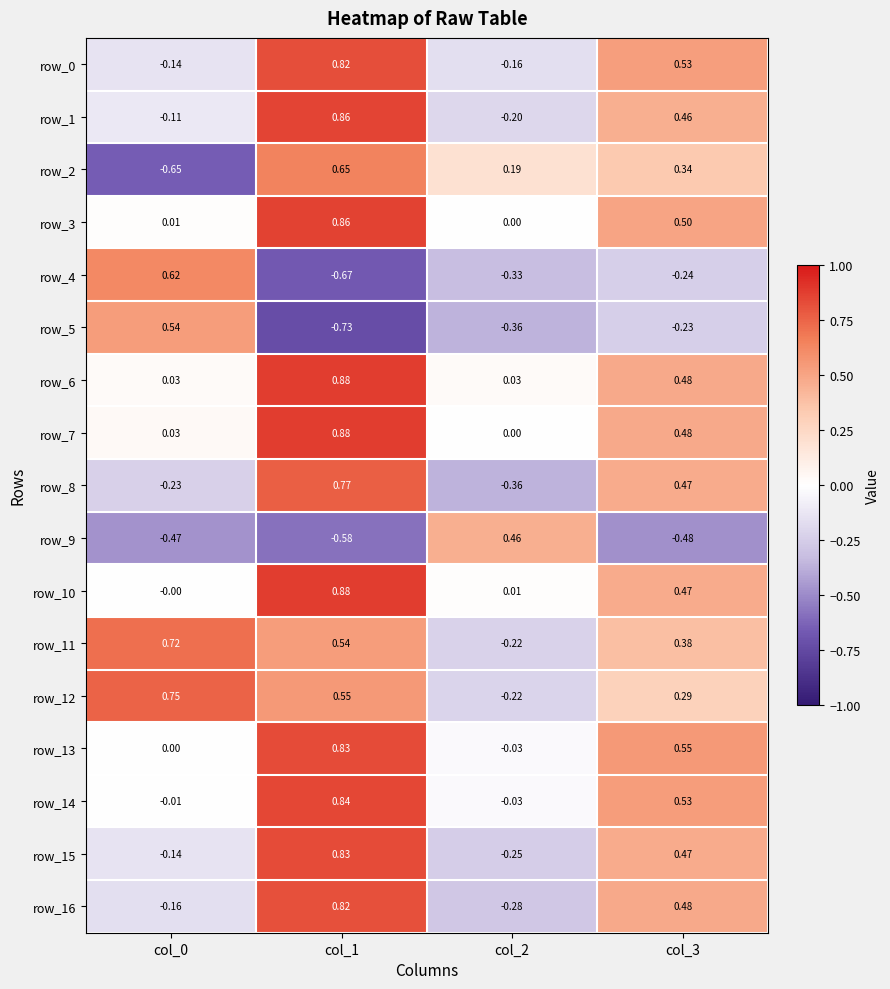

Which category has the lowest value across all series?

col_1